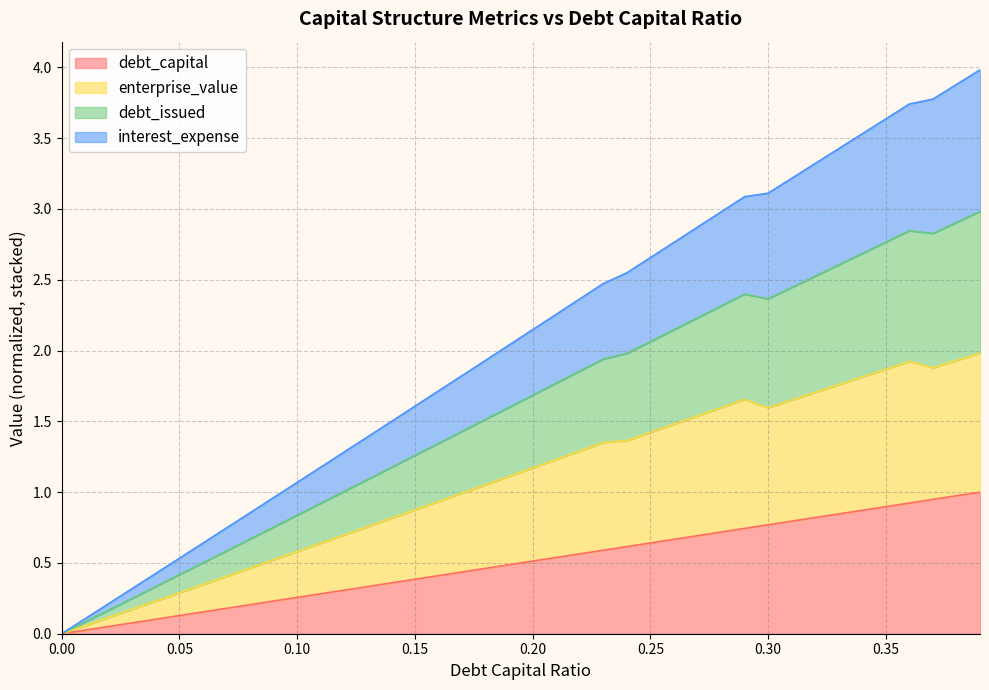

What is the difference between the highest and lowest values at 0.34?

2.7